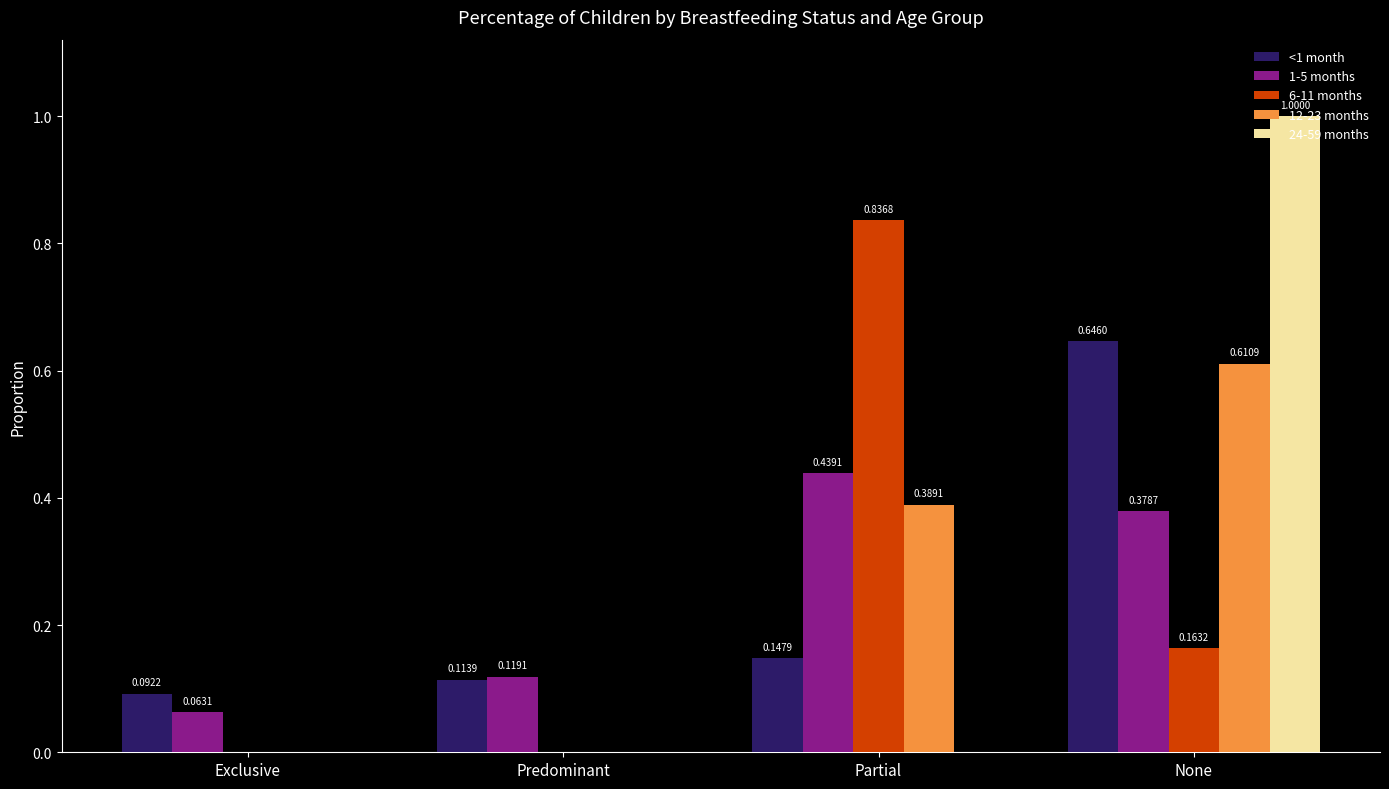

Is the value of 12-23 months at Partial greater than the value of 1-5 months at Partial?

No